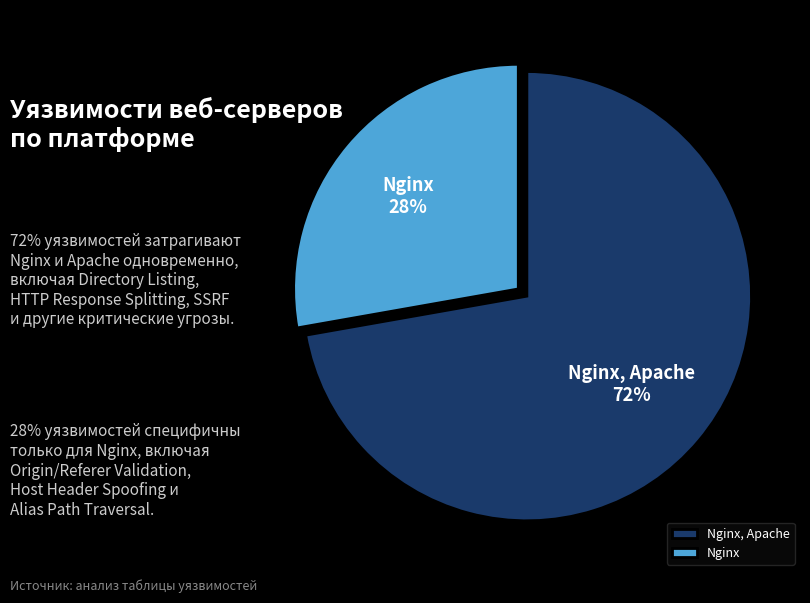

Between Nginx and Nginx, Apache, which is larger?

Nginx, Apache